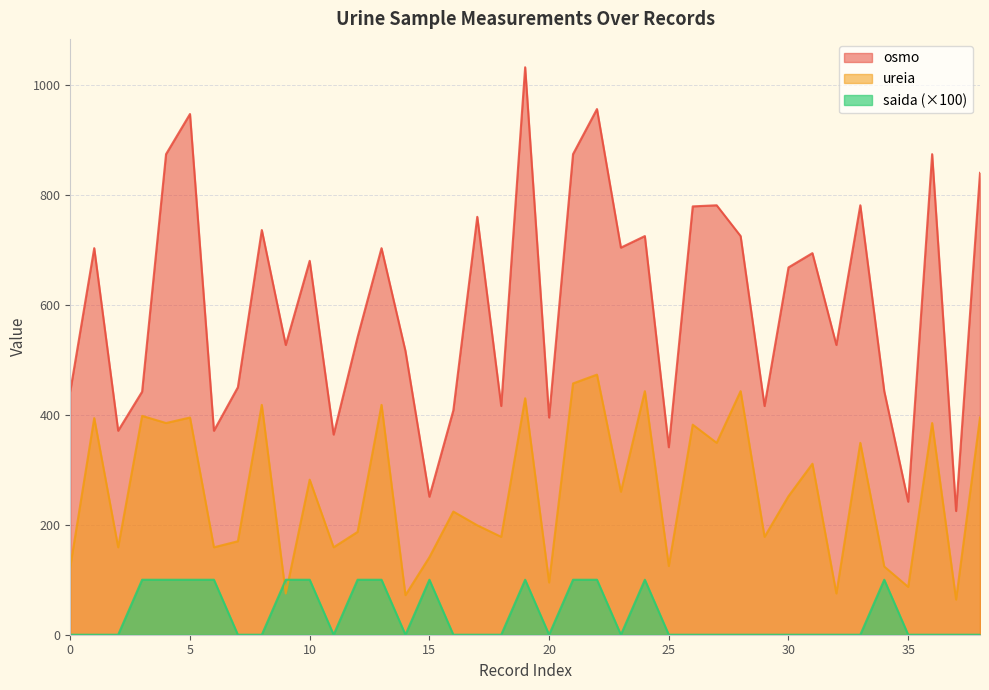

What is the value of the ureia point at the 12th from the left?

159